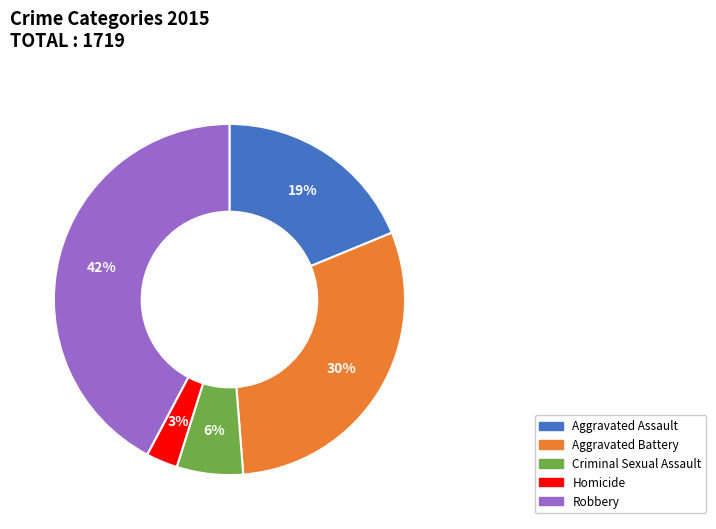

How many segments does this pie chart have?

5